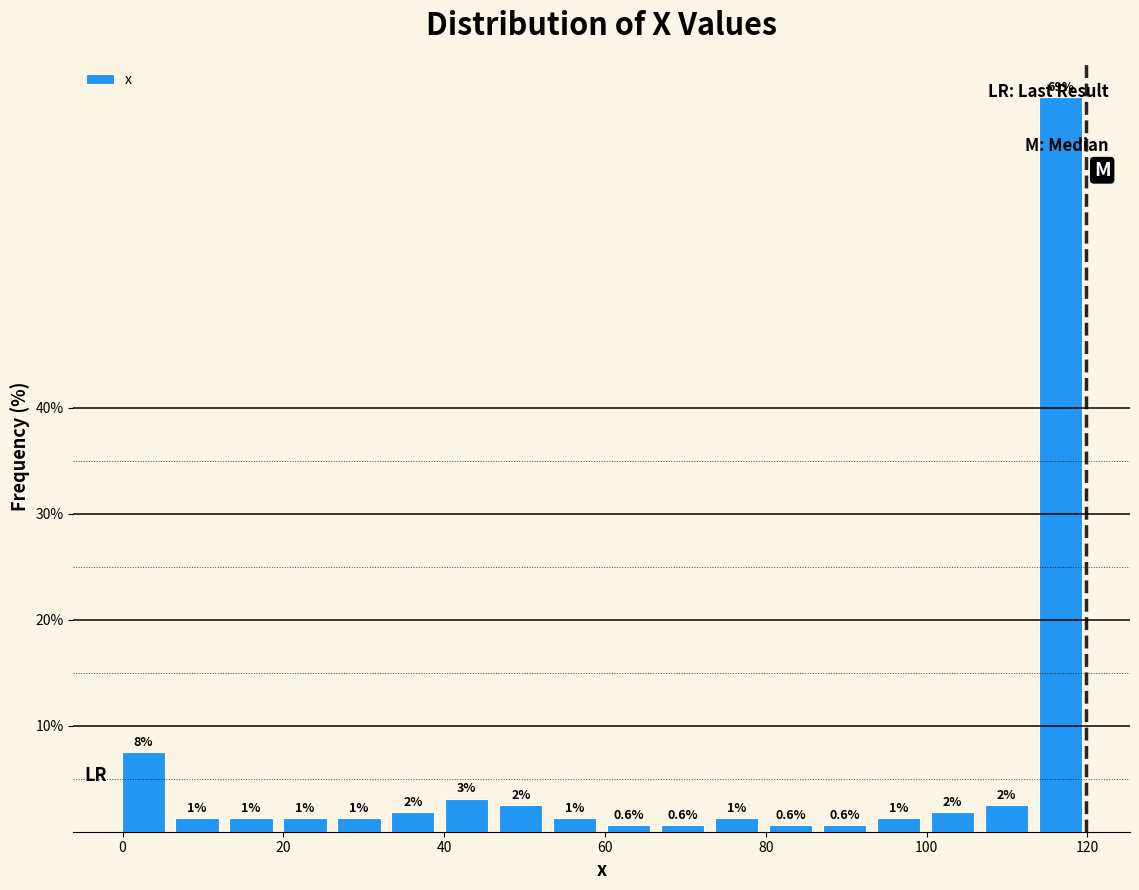

Around what value on the x-axis is the tallest bar? Give the approximate position of its centre, as read against the axis.

116